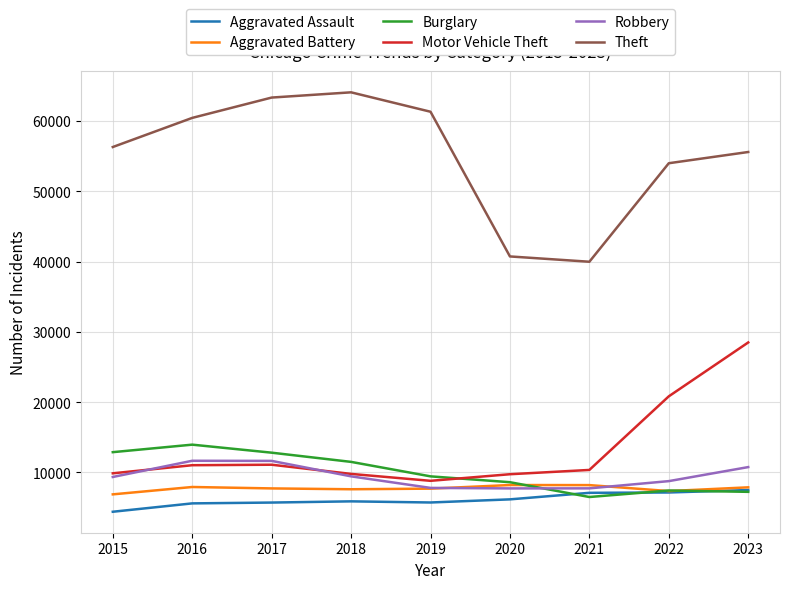

What is the smallest value displayed?

4401